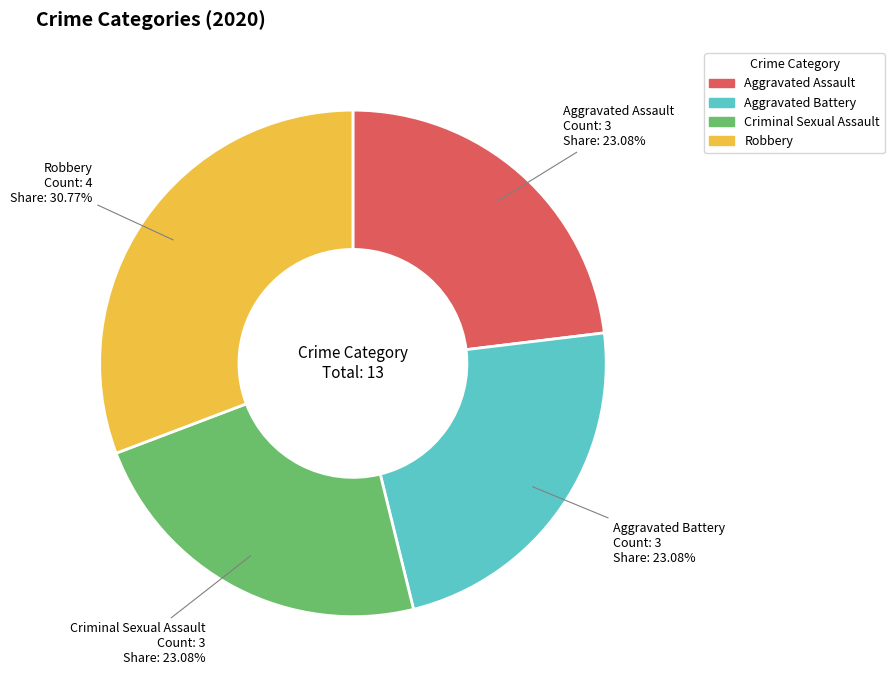

Is there any slice that represents more than half of the pie?

No